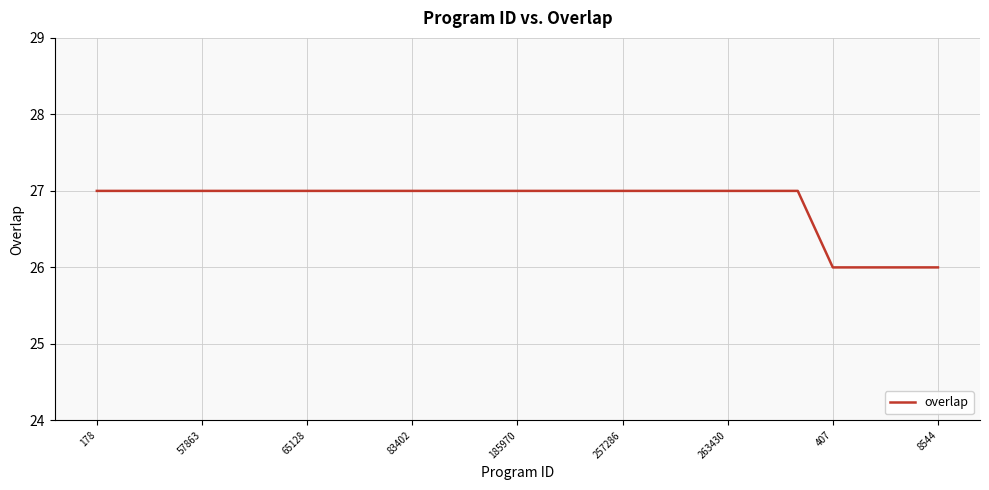

What is the difference between the maximum and minimum values?

1